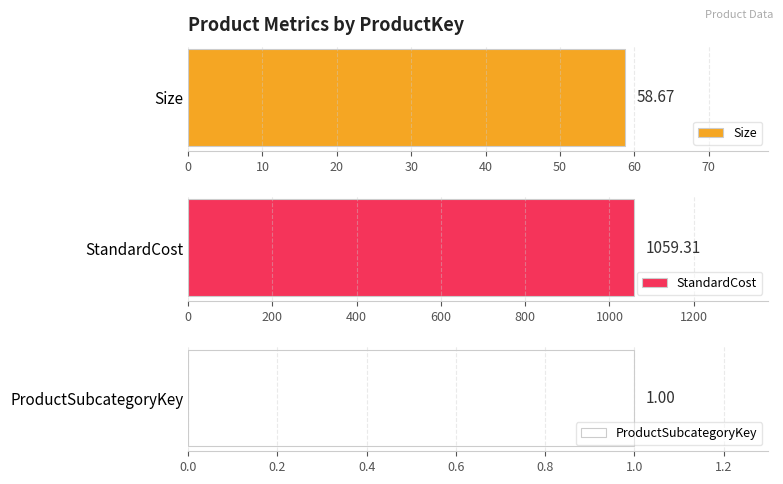

Is the value of ProductSubcategoryKey at 214 greater than the value of StandardCost at 216?

No